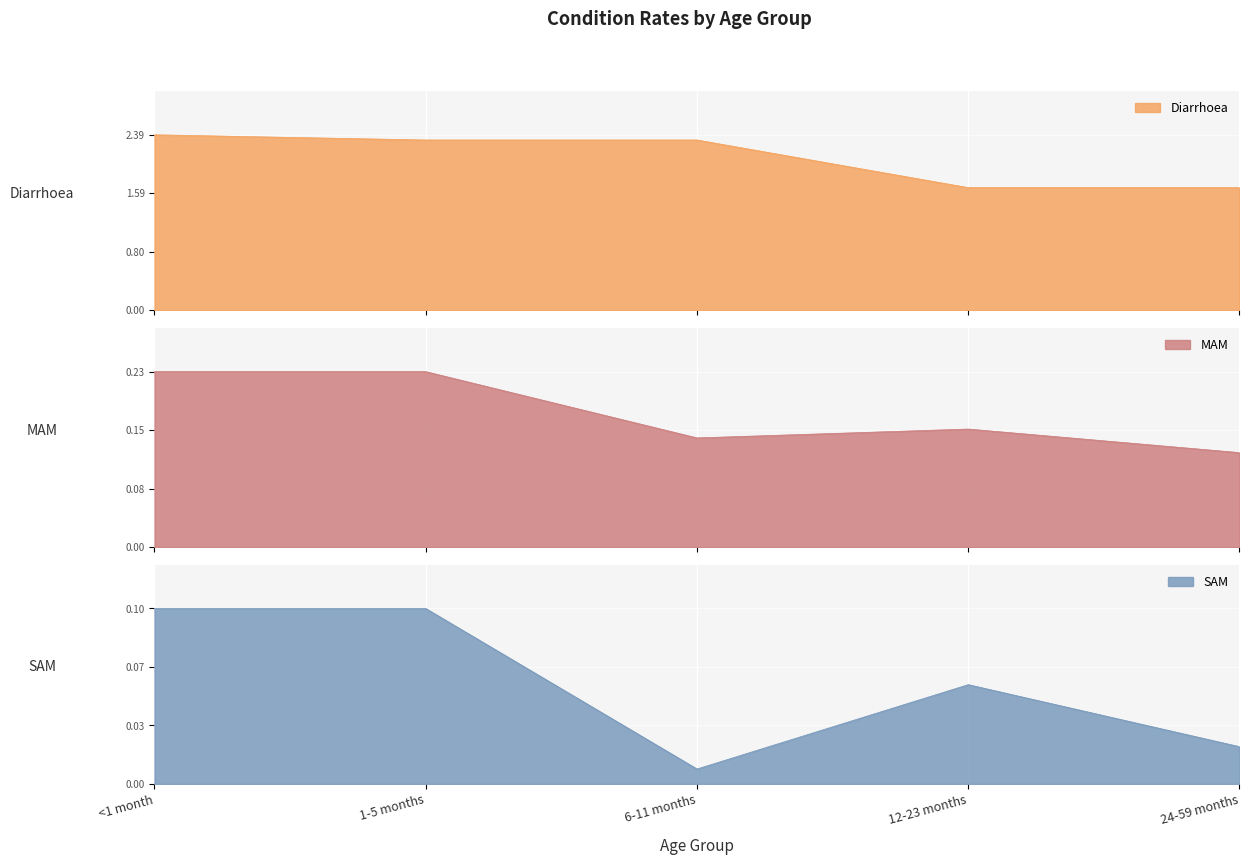

At how many categories does at least one series exceed 0?

5